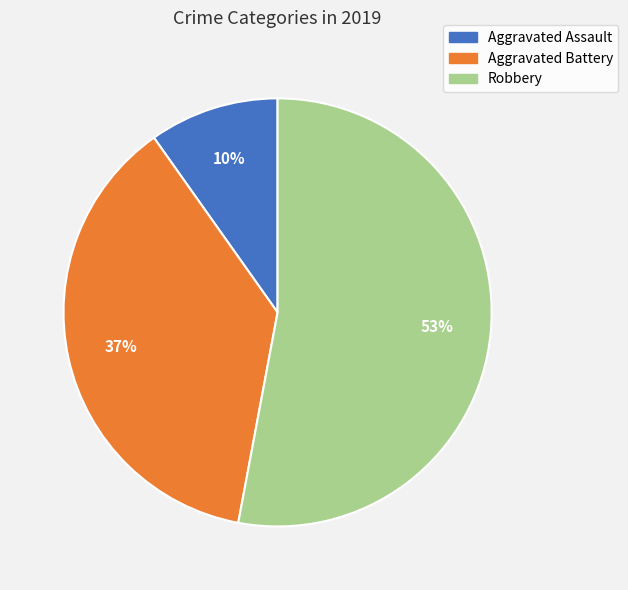

What percentage is the Aggravated Battery slice, to the nearest percent?

37%